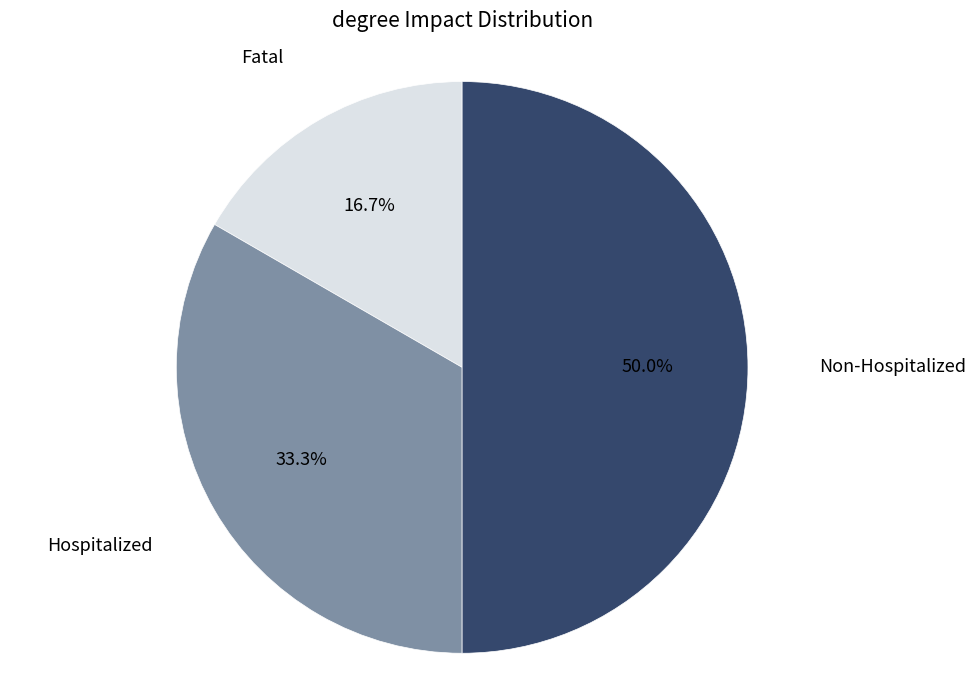

Count the number of slices in the pie.

3